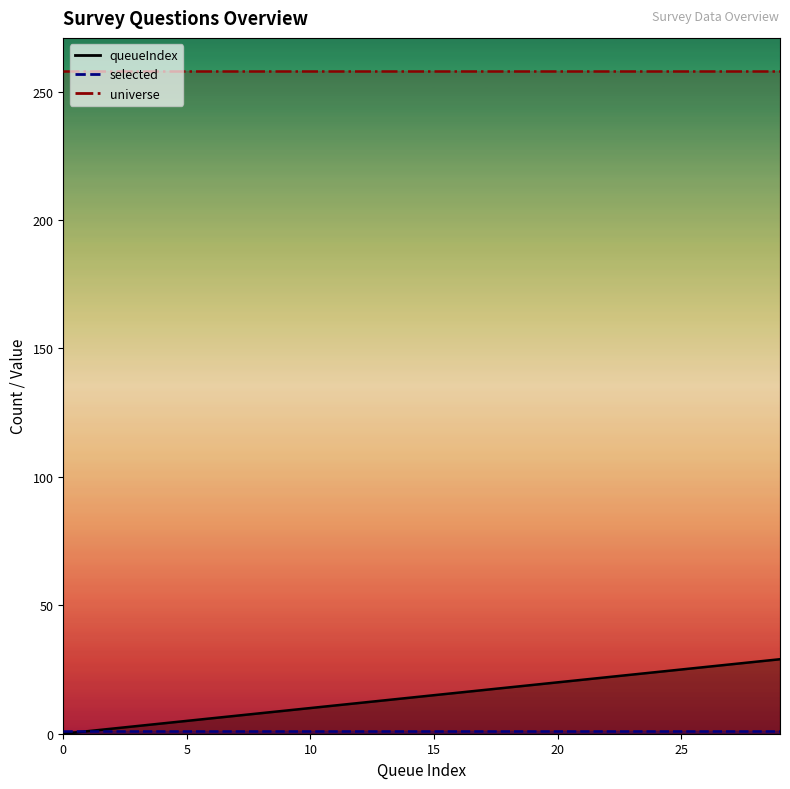

What is the sum of all selected values?

30